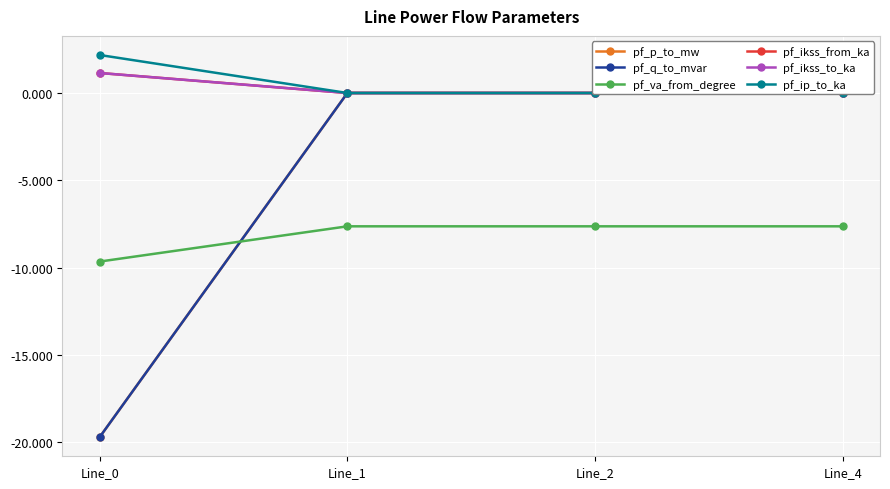

Which label corresponds to the smallest value in the chart?

Line_0